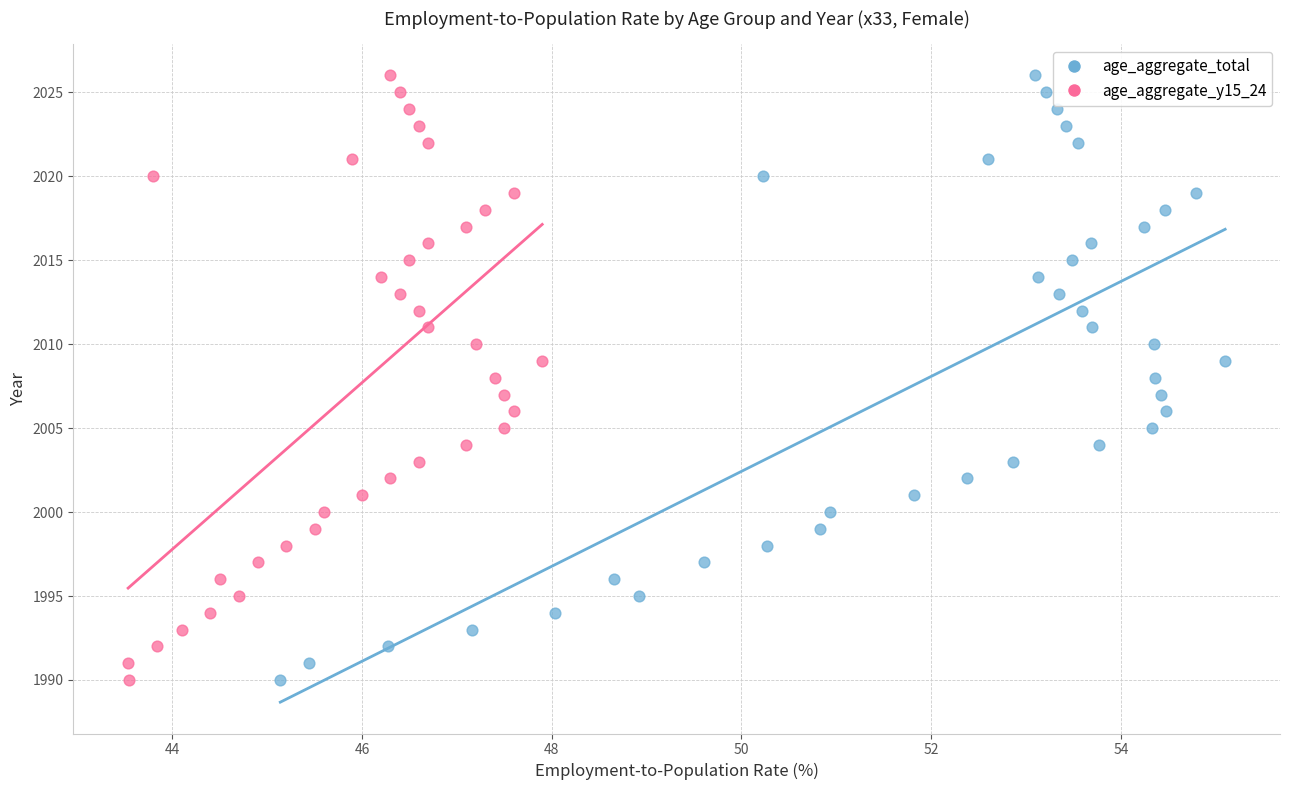

What are all the series names shown in the legend?

age_aggregate_total, age_aggregate_y15_24